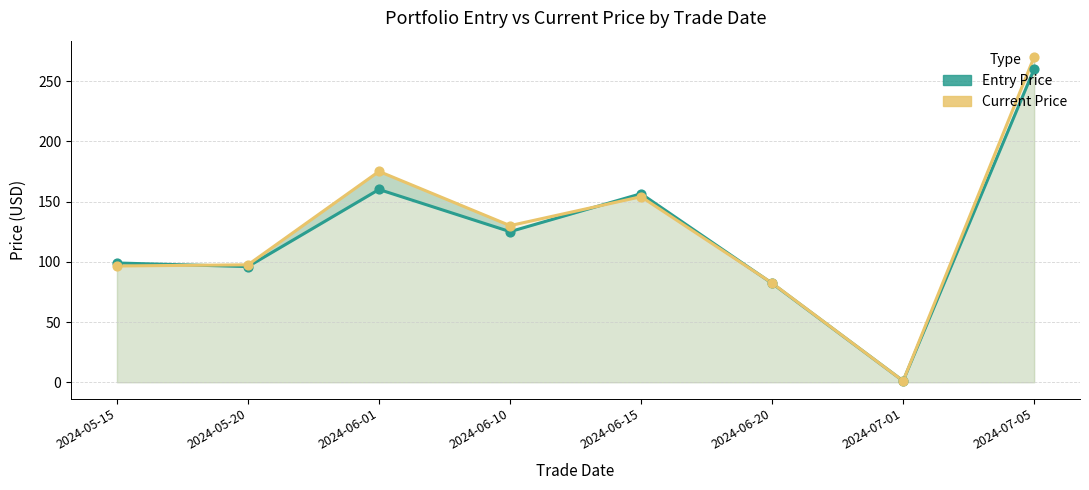

What are all the series names shown in the legend?

Entry Price, Current Price